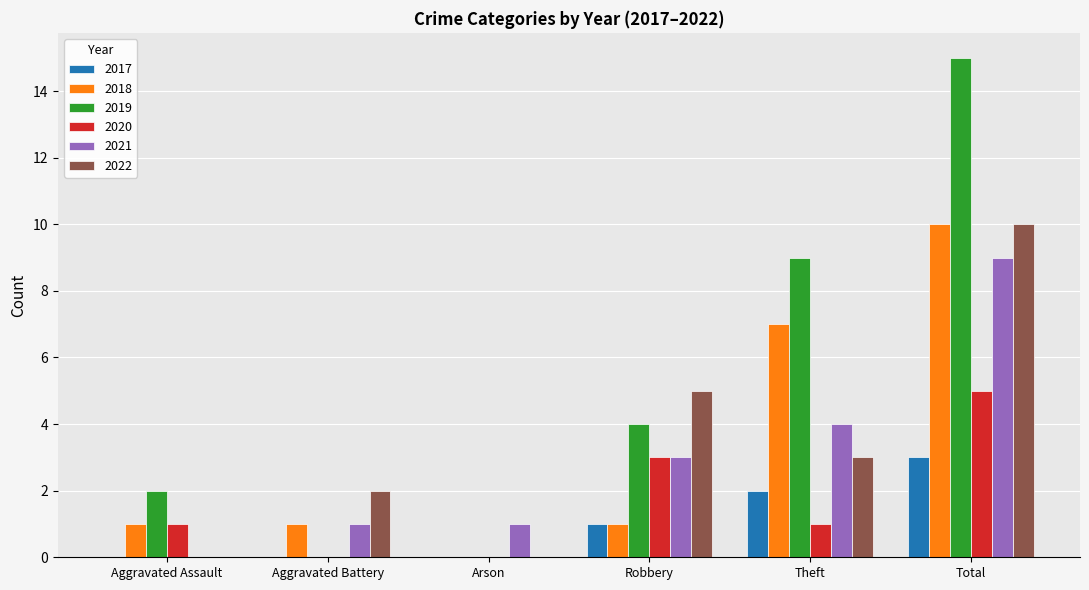

True or false: 2017 has a value of 3 at Theft.

False